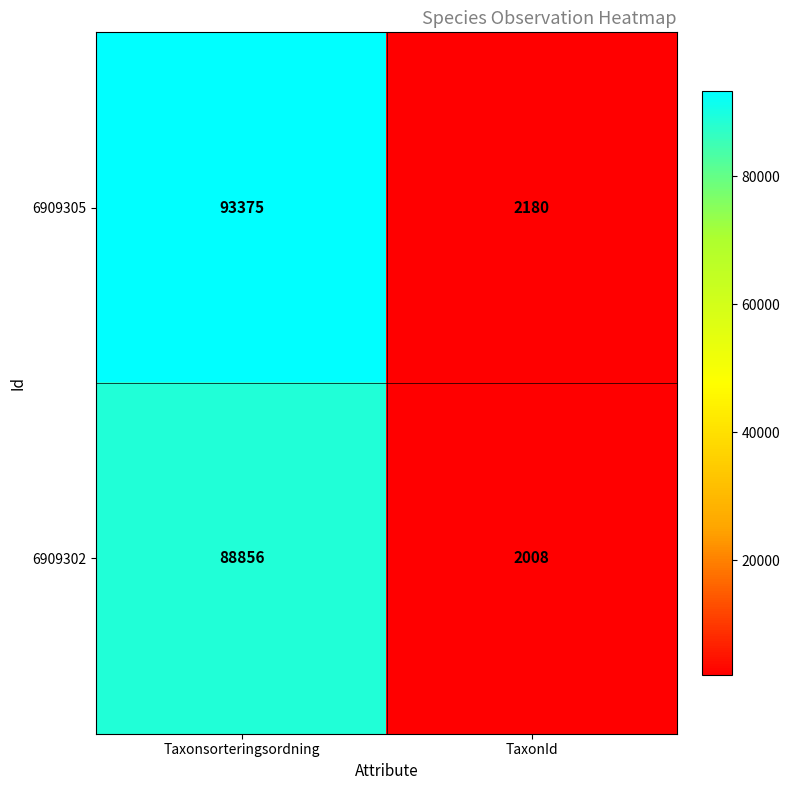

Reading right to left, what are all the values shown in this chart?

6909305: 2180	93375
6909302: 2008	88856